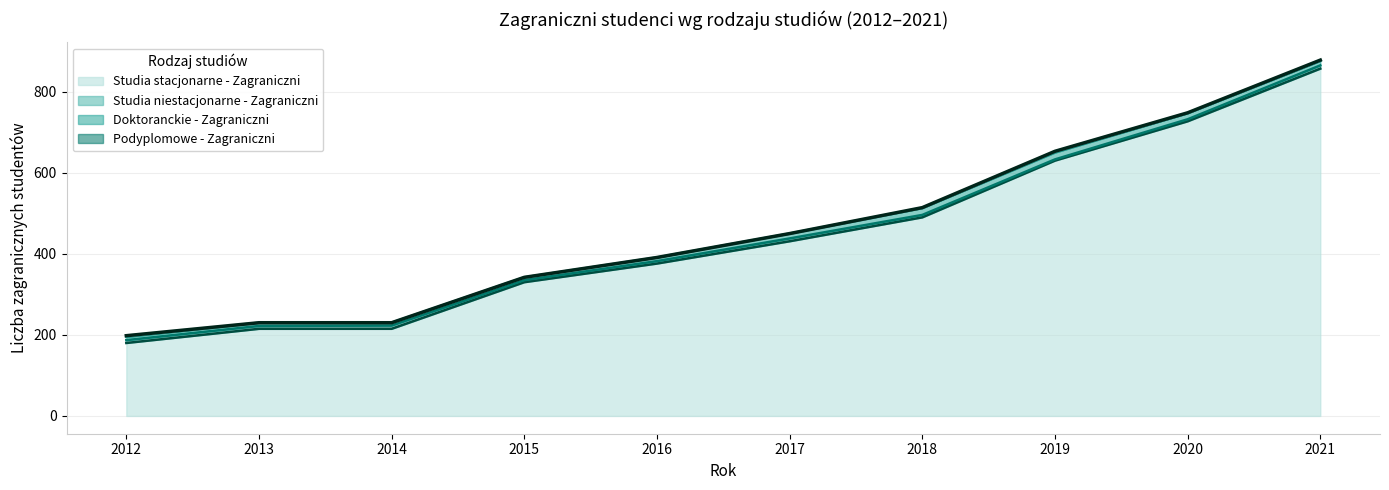

What is the spread (max minus min) of values at 2020?

21